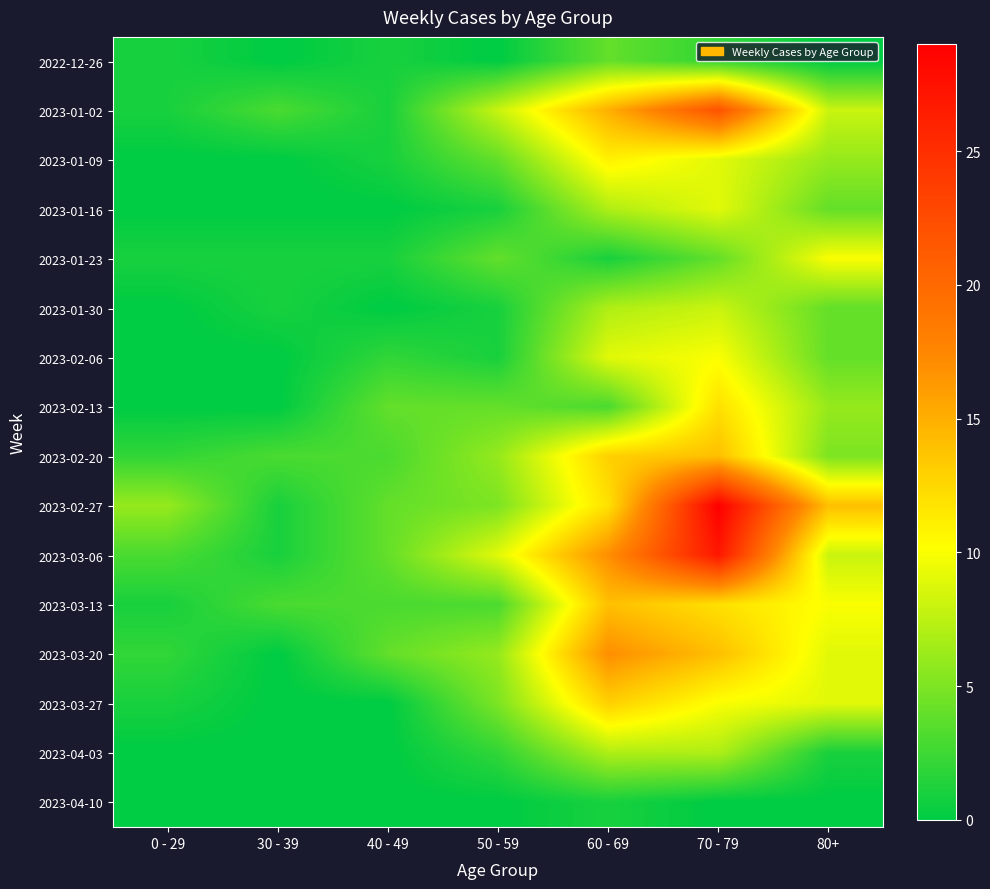

At 70 - 79, list the series in order from largest to smallest.

2023-02-27, 2023-03-06, 2023-01-02, 2023-02-20, 2023-03-20, 2023-02-13, 2023-03-13, 2023-02-06, 2023-03-27, 2023-01-09, 2023-01-16, 2023-01-30, 2023-04-03, 2023-01-23, 2022-12-26, 2023-04-10